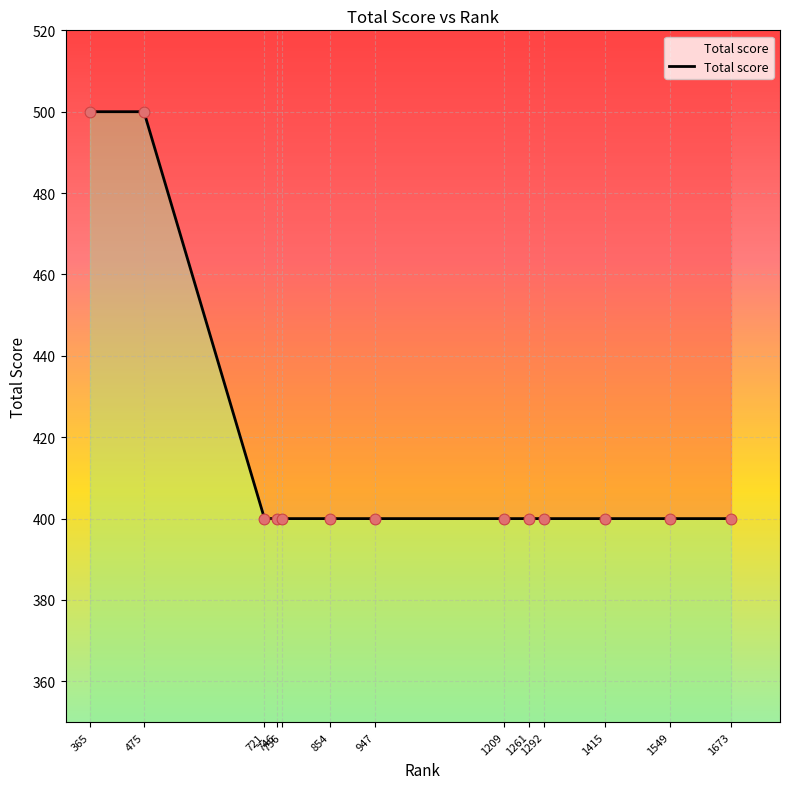

What is the ratio of the value at 721 to the value at 1292?

1.0